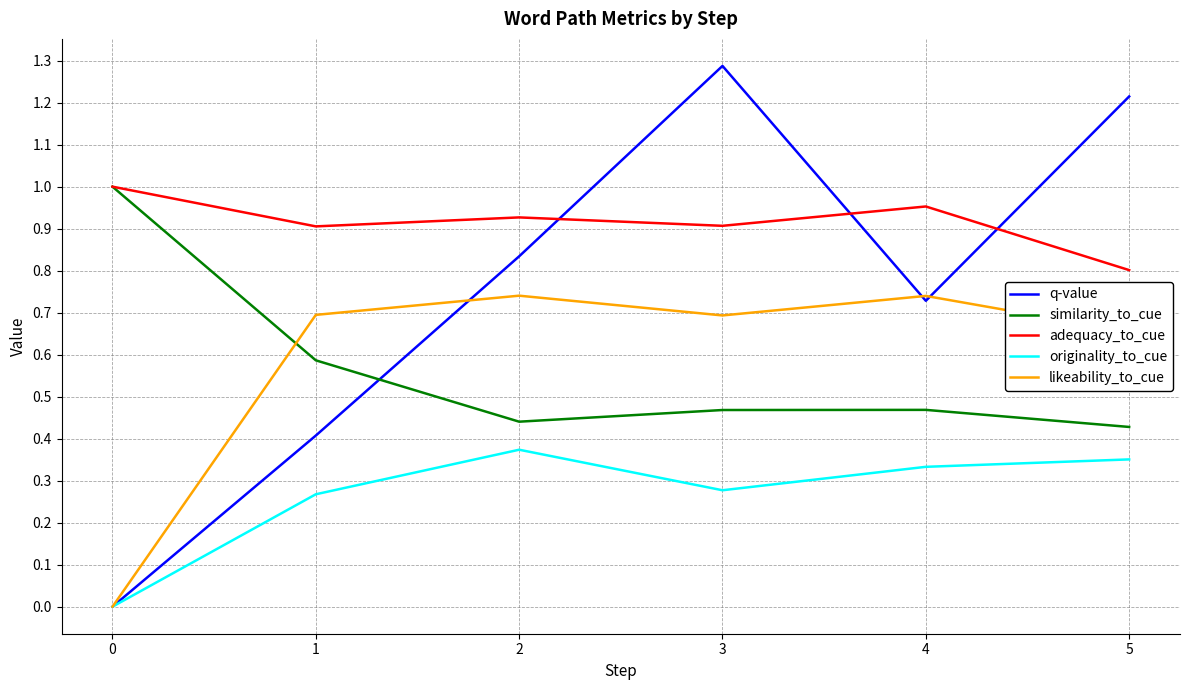

What is the difference between the maximum and second lowest values in the adequacy_to_cue series?

0.1